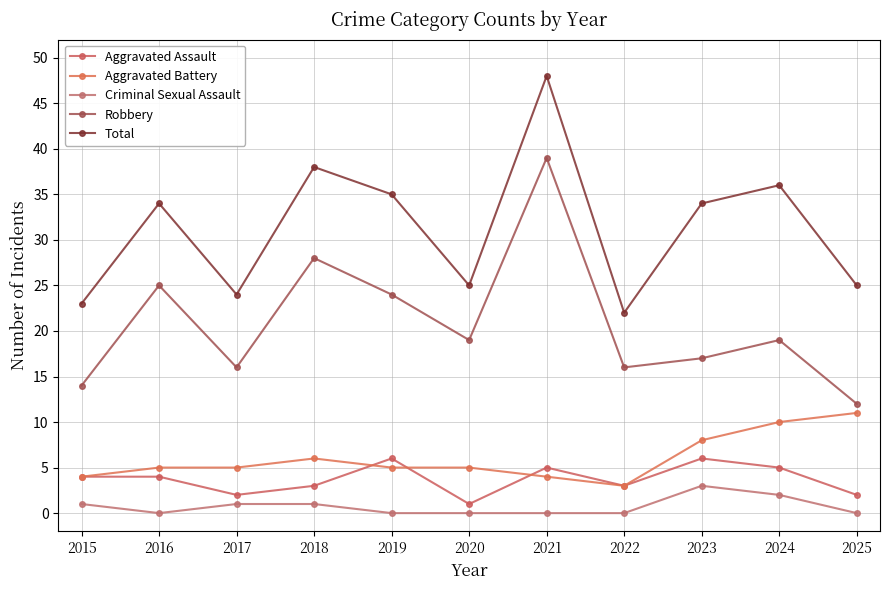

Does the chart have visible grid lines?

Yes